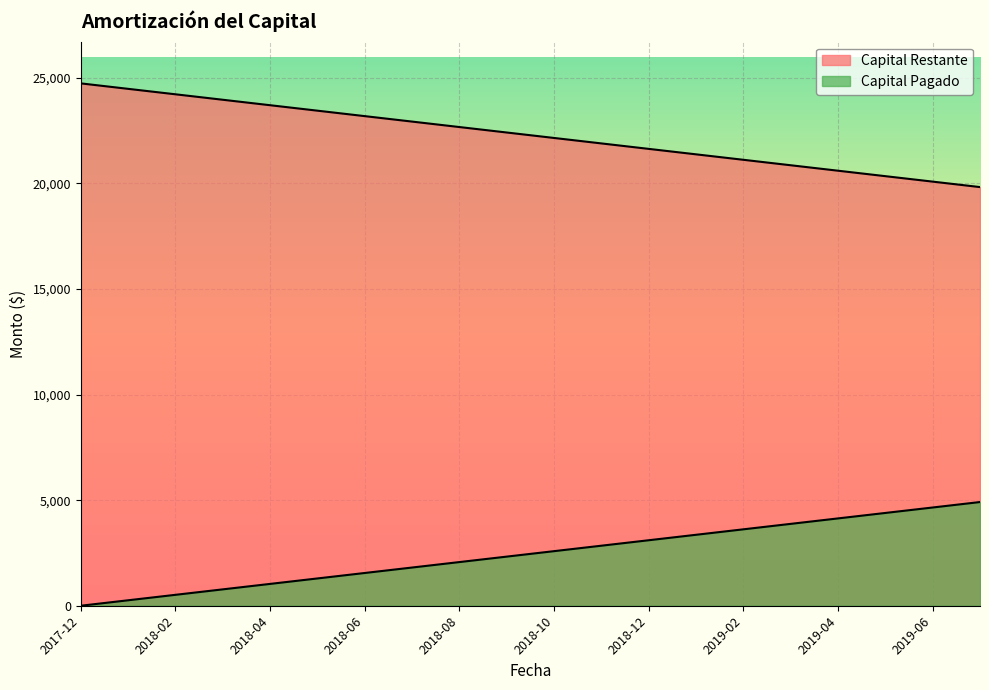

What is the difference between the second highest and second lowest values in the Capital Restante series?

4394.0